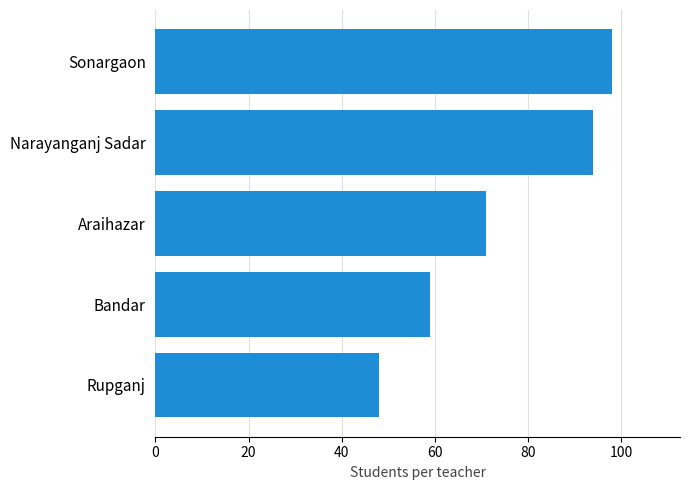

The value at Bandar is 100. True or false?

False